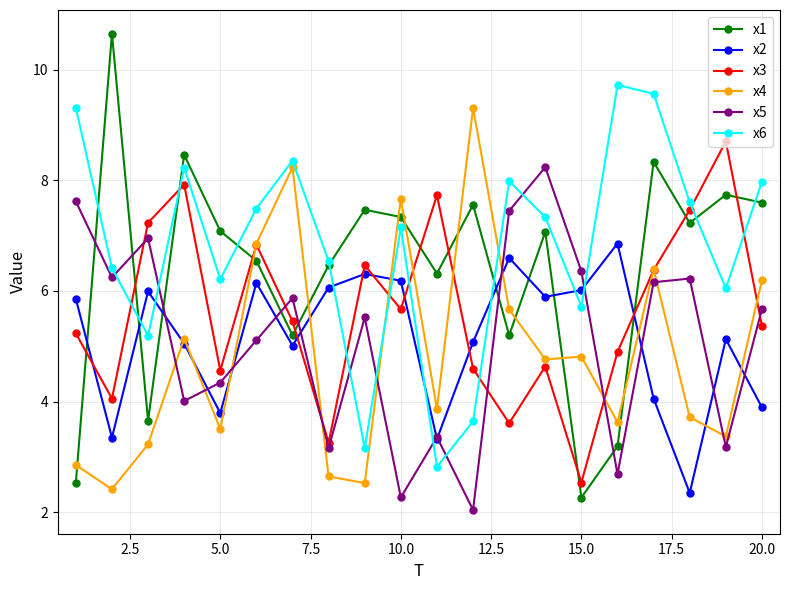

Which series has the largest total across all categories?

x6